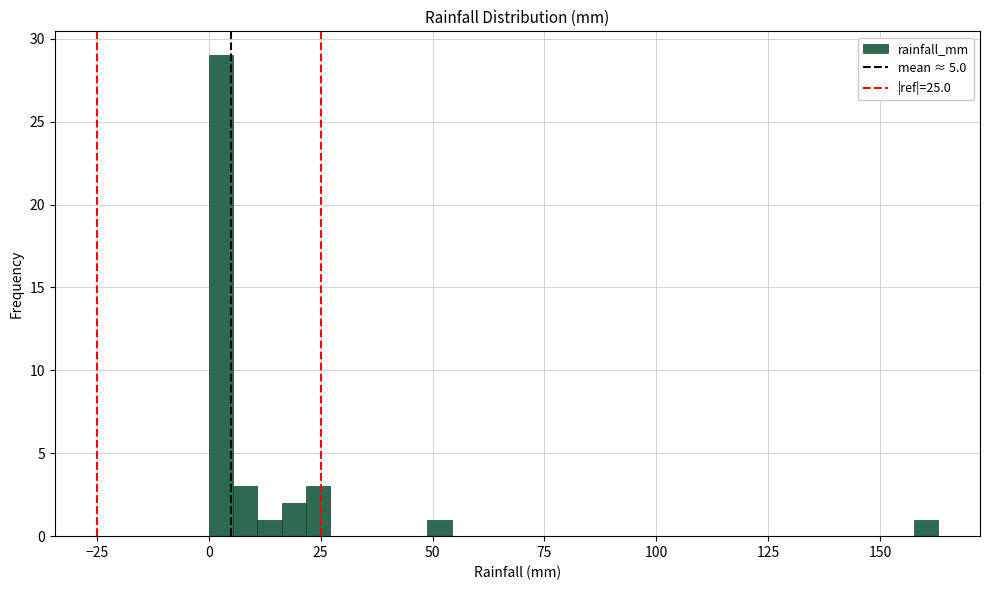

Read against the x-axis, roughly where is the centre of the tallest bar?

5